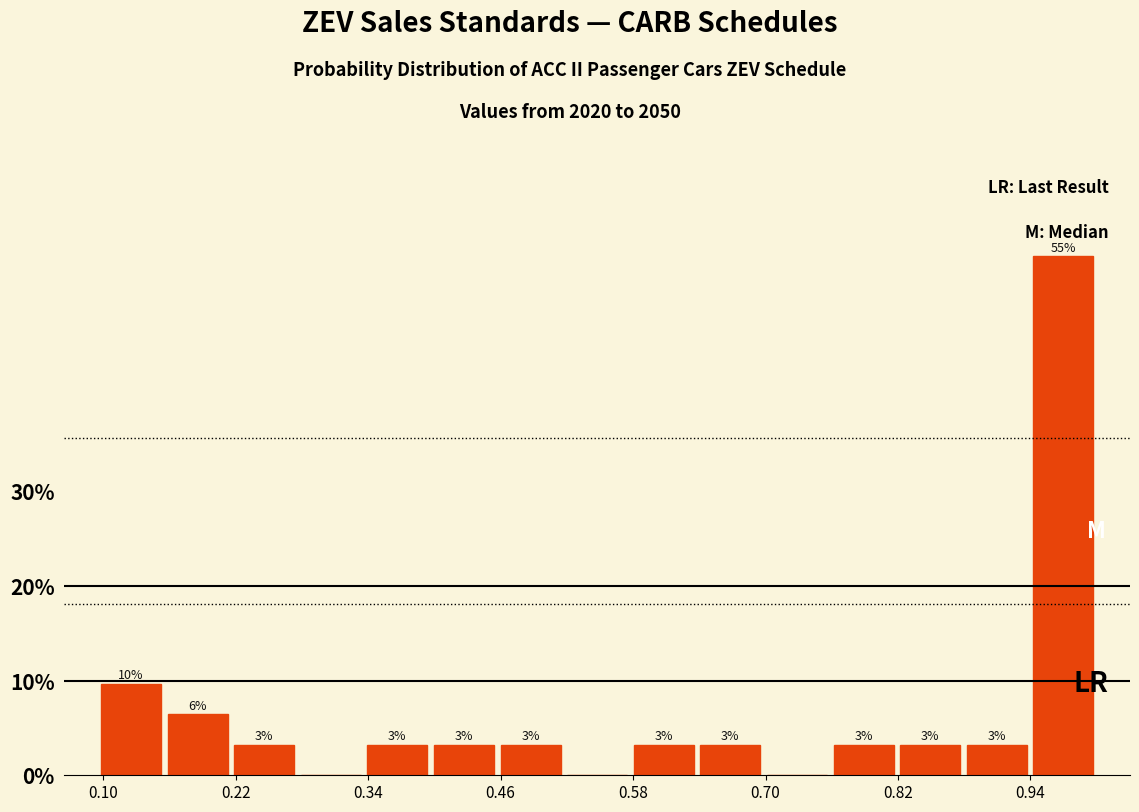

Around what value on the x-axis is the tallest bar? Give the approximate position of its centre, as read against the axis.

0.96